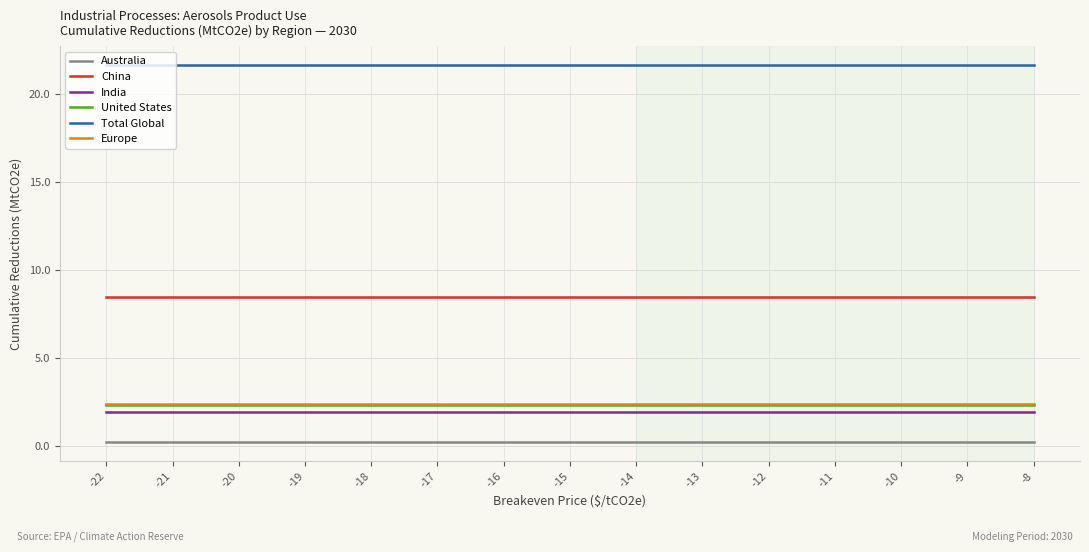

What is the lowest value of the China series?

8.4